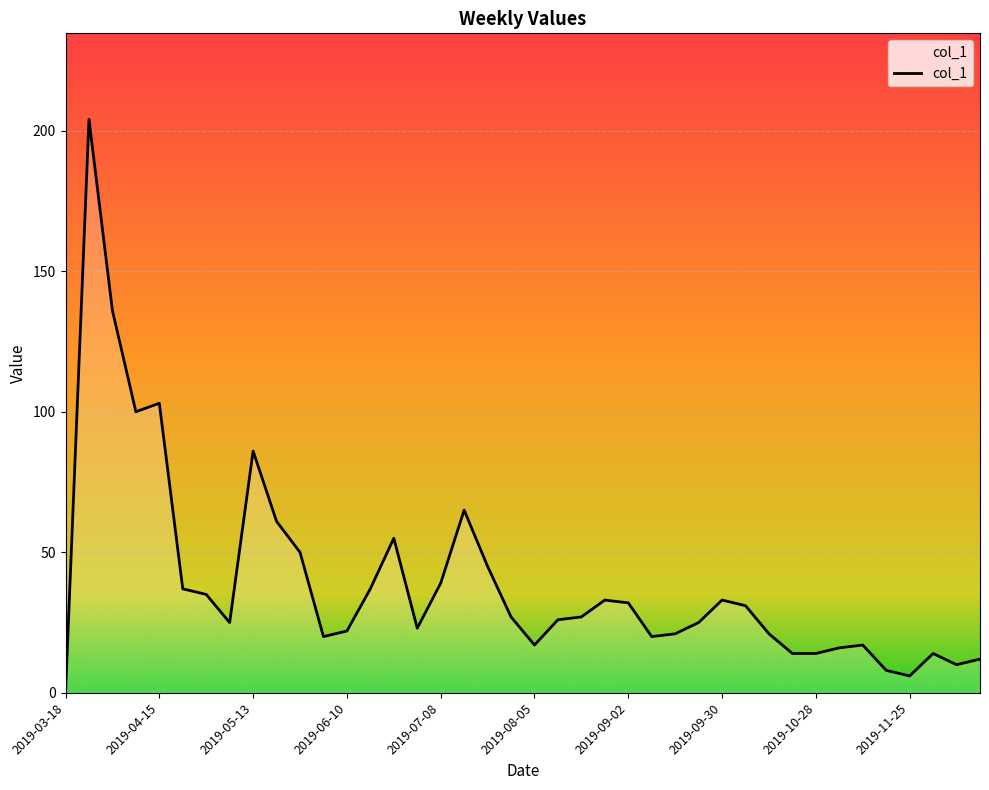

What is the difference between the maximum and minimum values?

204